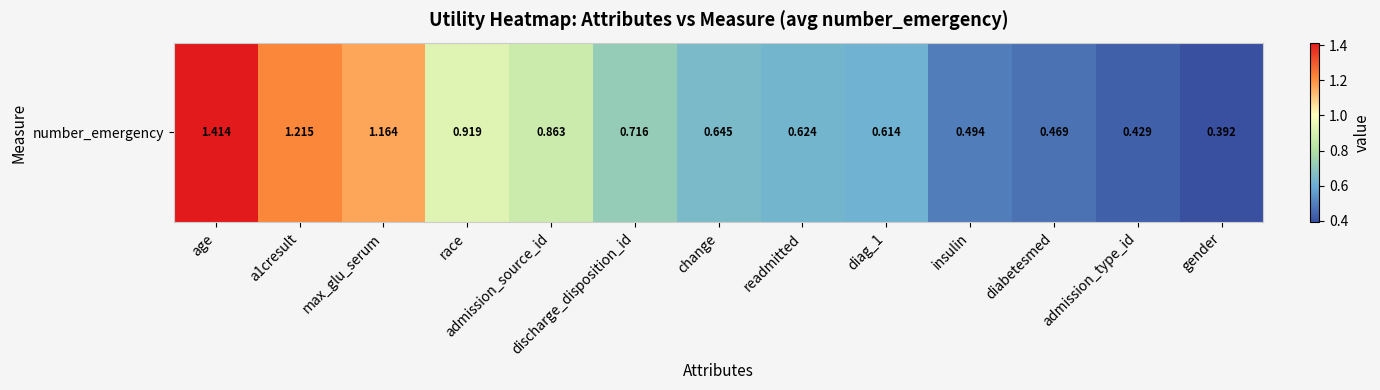

Reading left to right, what are all the values shown in this chart?

age=1.4	a1cresult=1.2	max_glu_serum=1.2	race=0.9	admission_source_id=0.9	discharge_disposition_id=0.7	change=0.6	readmitted=0.6	diag_1=0.6	insulin=0.5	diabetesmed=0.5	admission_type_id=0.4	gender=0.4